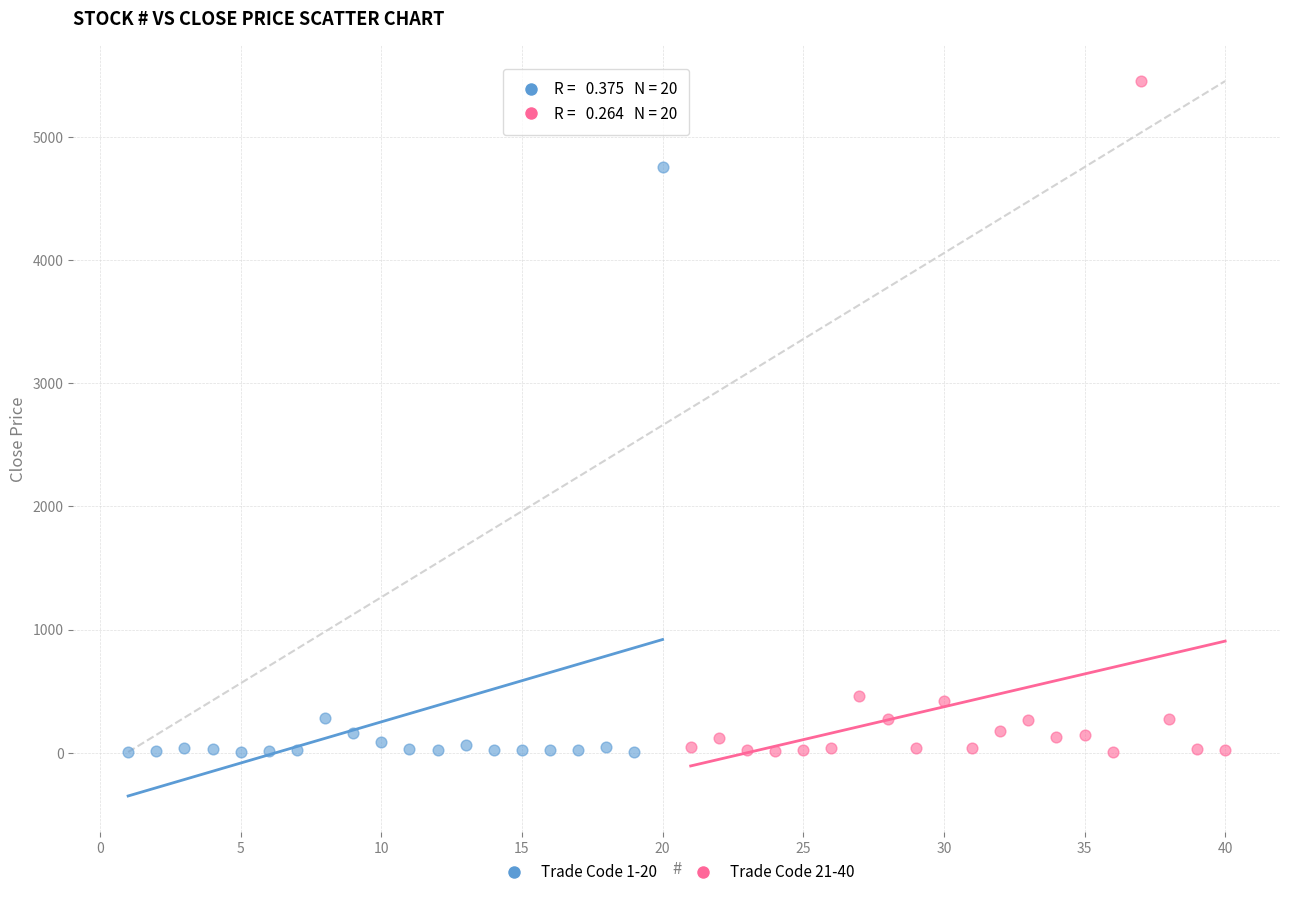

Which series reaches the maximum Y coordinate?

Trade Code 21-40